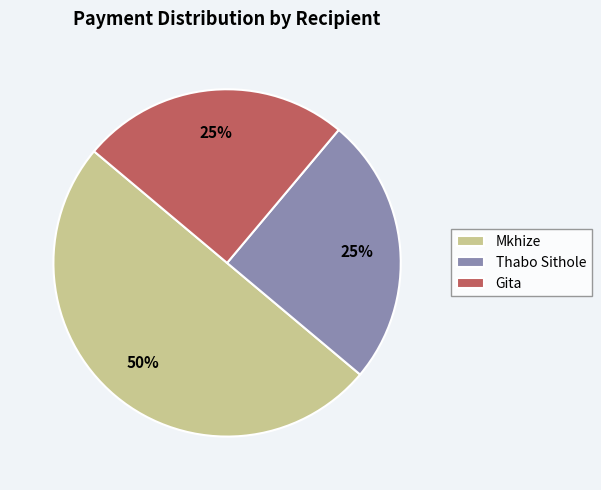

What is the ratio of the value at Gita to the value at Thabo Sithole?

1.0